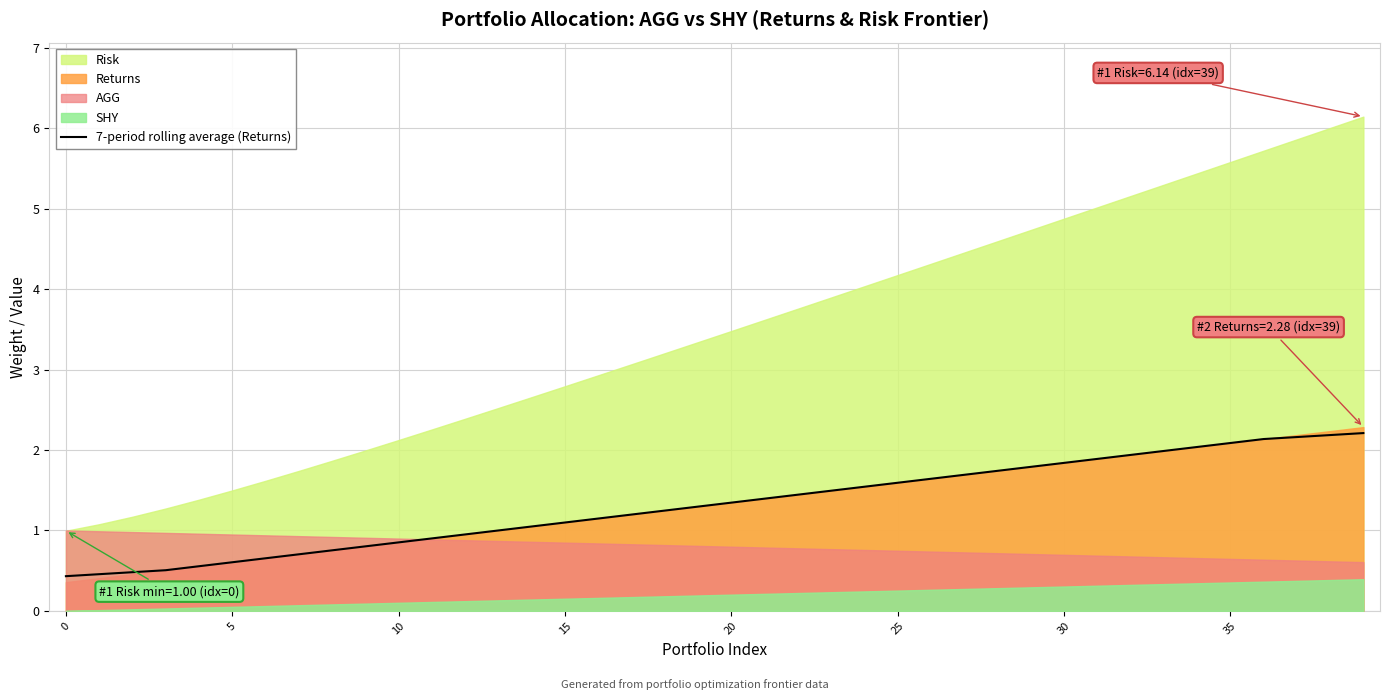

Is it true that the value at 28 is 1.7?

True